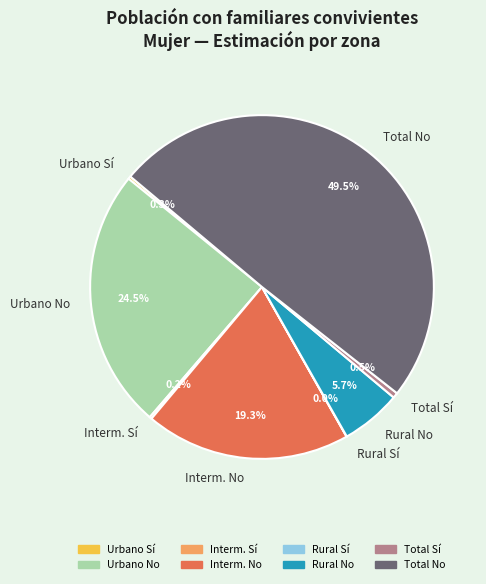

Does Rural No account for over 50% of the chart?

No